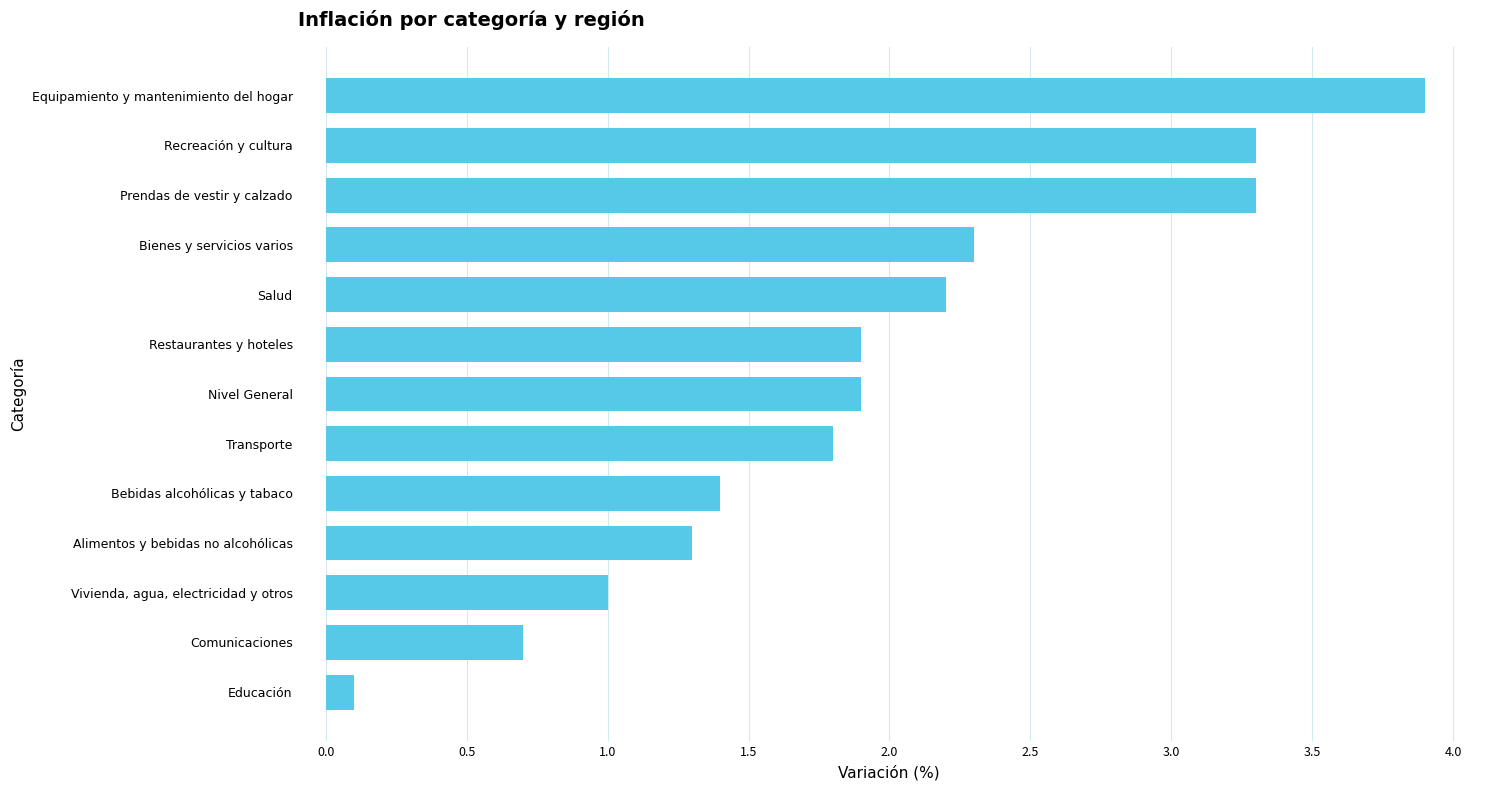

Which label corresponds to the smallest value in the chart?

Educación